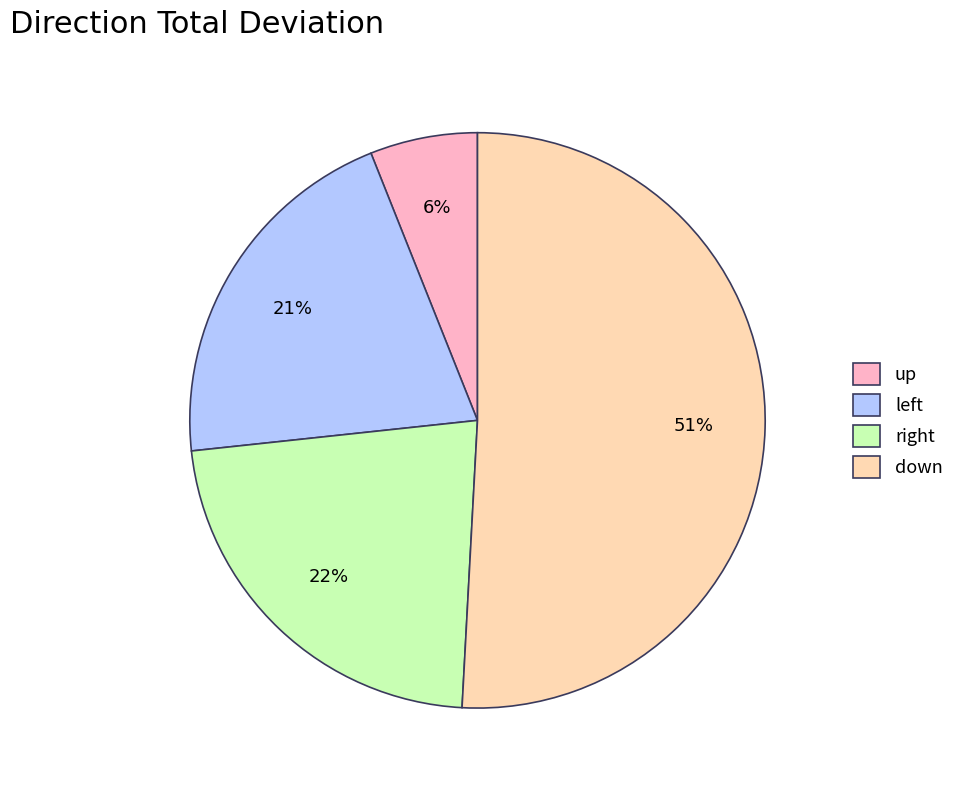

To the nearest percent, what portion does up represent?

6%